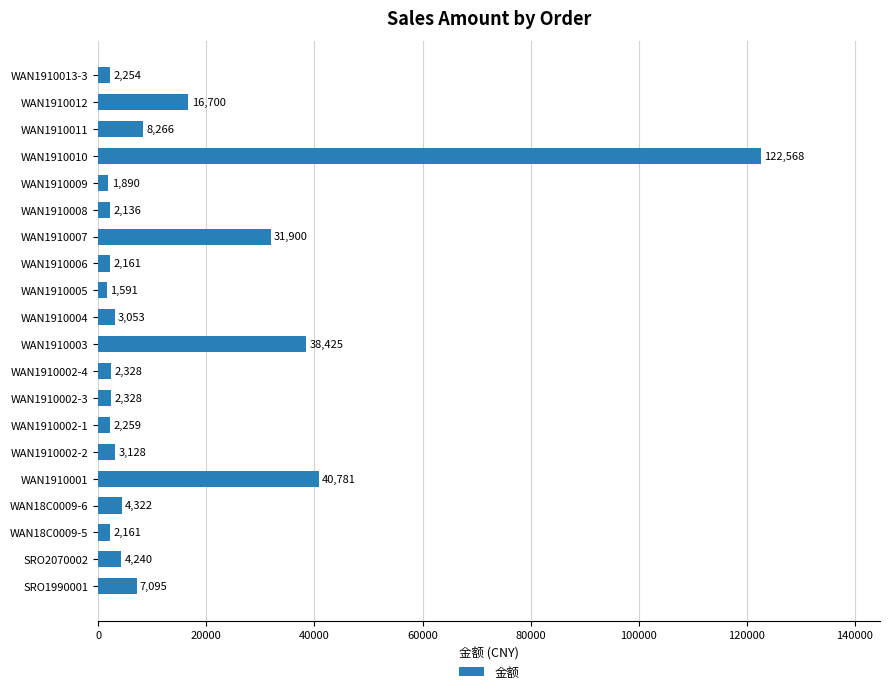

Between WAN1910002-3 and SRO1990001, which is larger?

SRO1990001